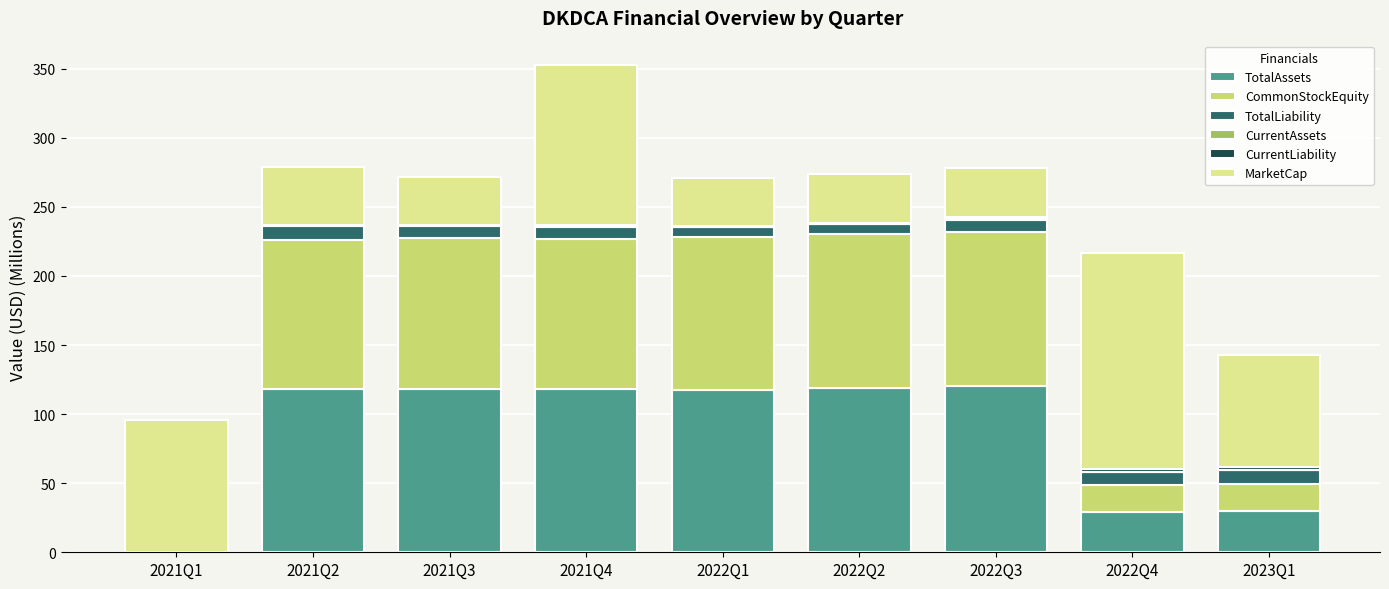

The value of TotalAssets at 2022Q4 is 29.1. True or false?

True